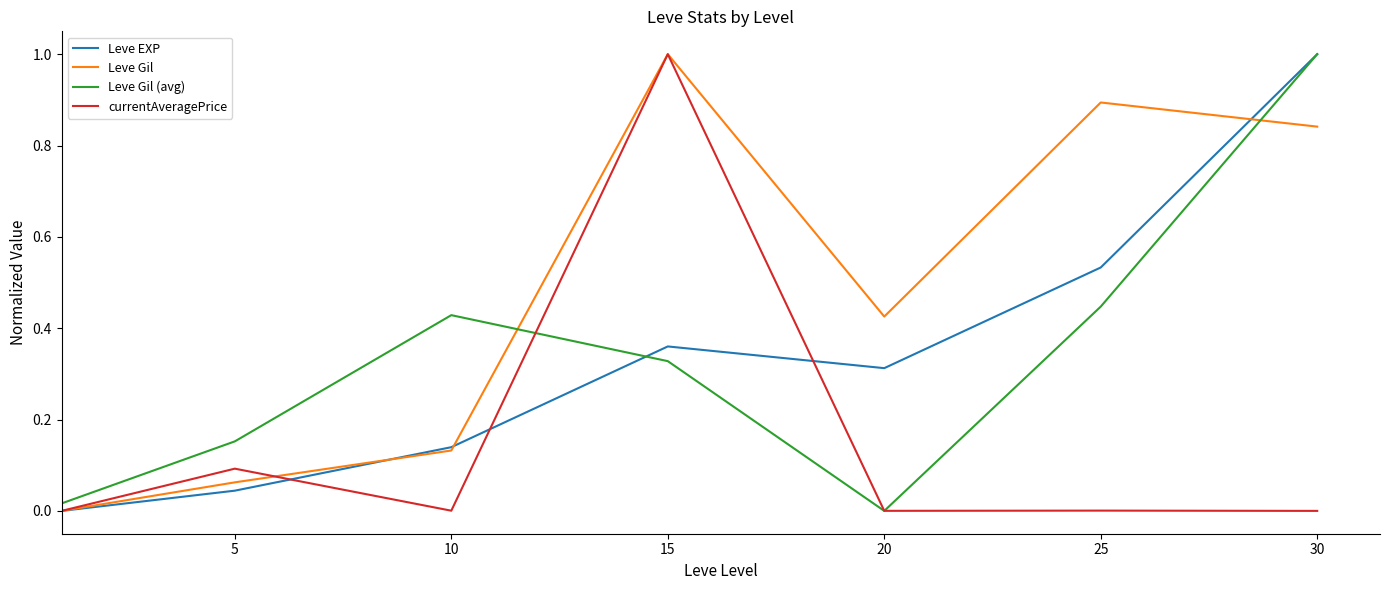

After their last crossing, which series has the higher values: Leve Gil (avg) or Leve Gil?

Leve Gil (avg)